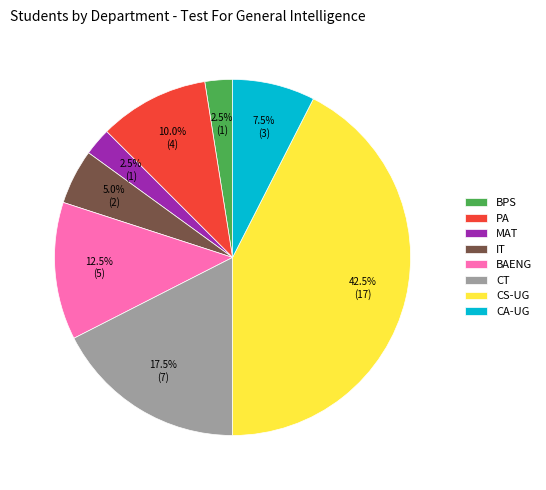

True or false: CS-UG accounts for 48% of the total.

False